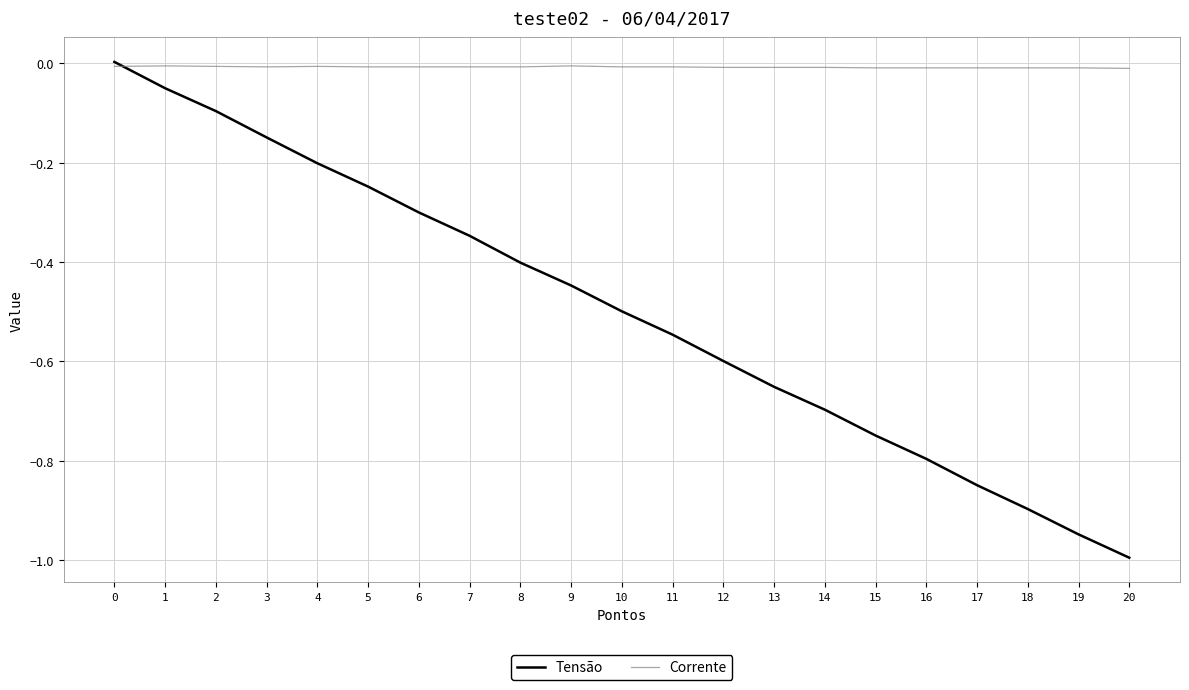

Is it true that Tensão equals -0.6 at 12?

True